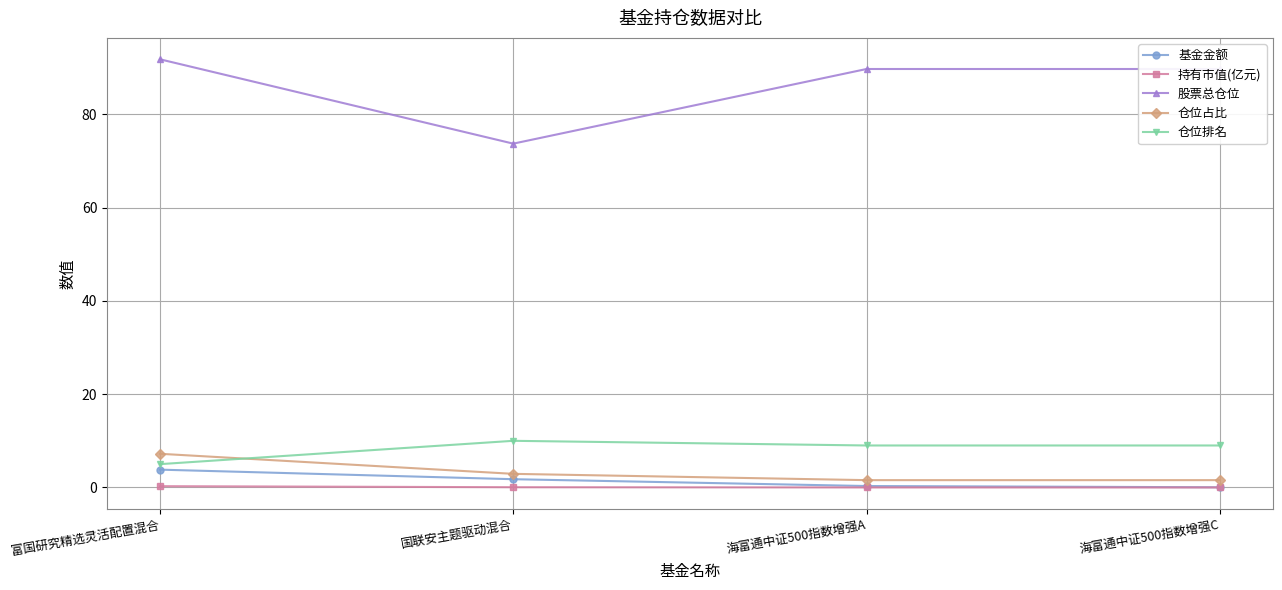

Is this an area chart (filled region under the line)?

No